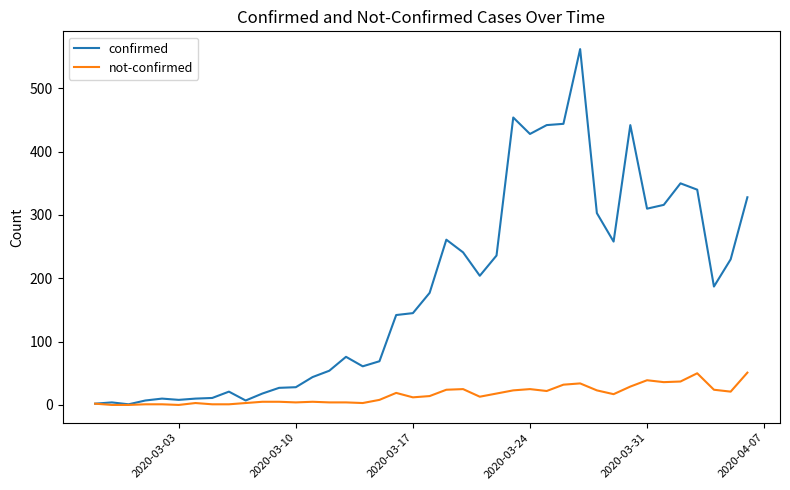

Rank the series by their maximum value, from lowest to highest.

not-confirmed, confirmed